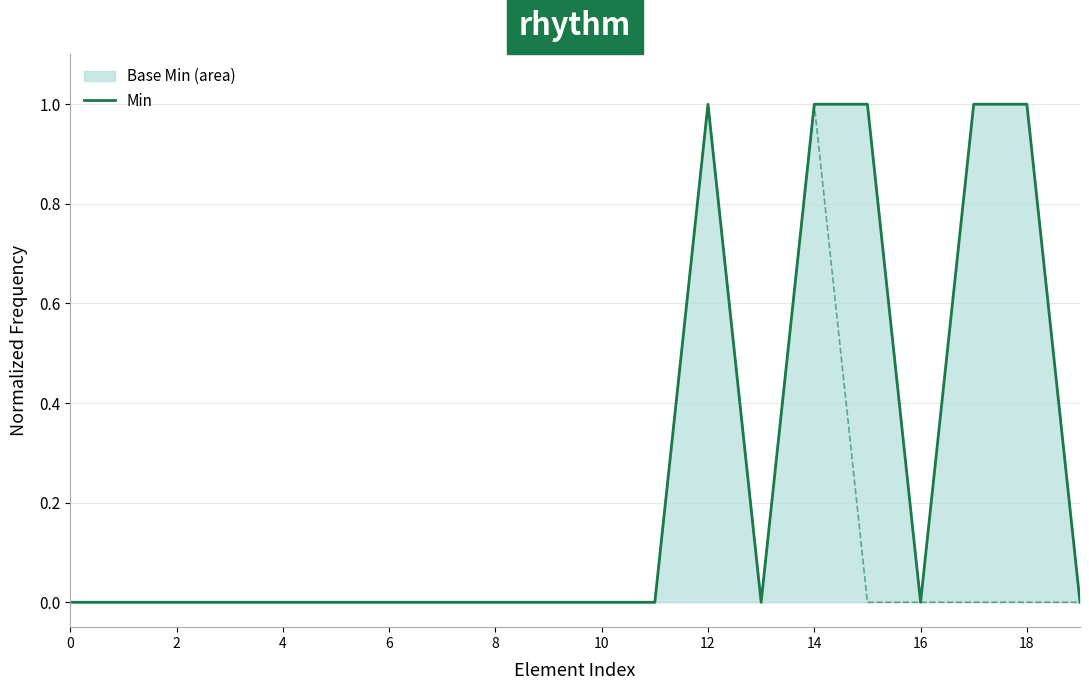

Reading left to right, what are all the values shown in this chart?

Min: 0	0	0	0	0	0	0	0	0	0	0	0	1	0	1	1	0	1	1	0
Base Min: 0	0	0	0	0	0	0	0	0	0	0	0	1	0	1	0	0	0	0	0